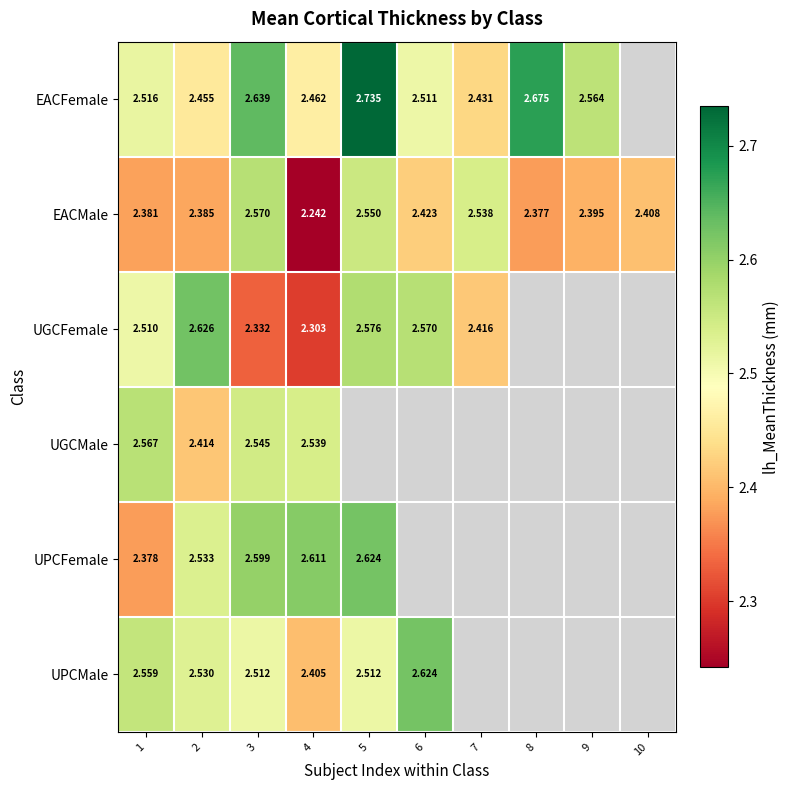

Which has a higher value, 2 or 9?

9